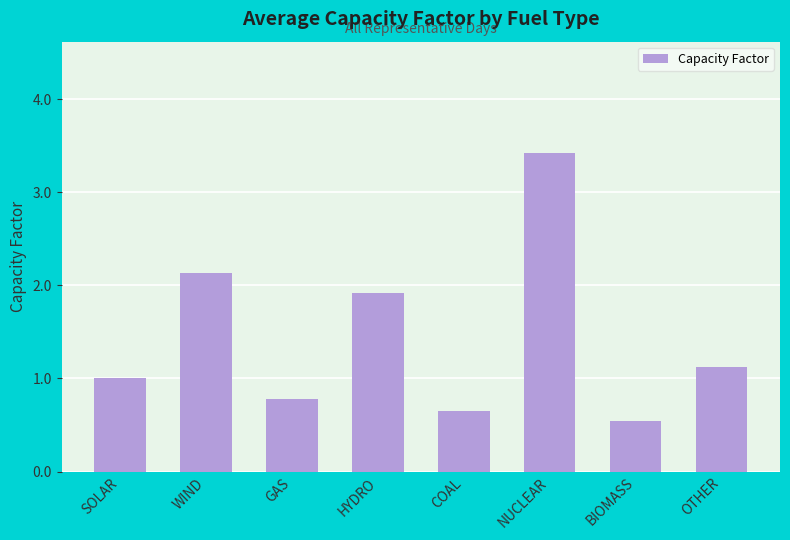

Rank the categories by value from highest to lowest.

NUCLEAR, WIND, HYDRO, OTHER, SOLAR, GAS, COAL, BIOMASS